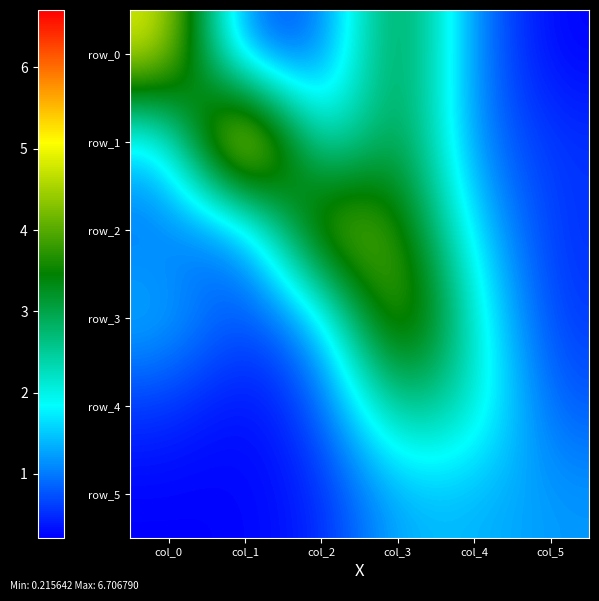

Which has a higher value, col_1 or col_5?

col_1